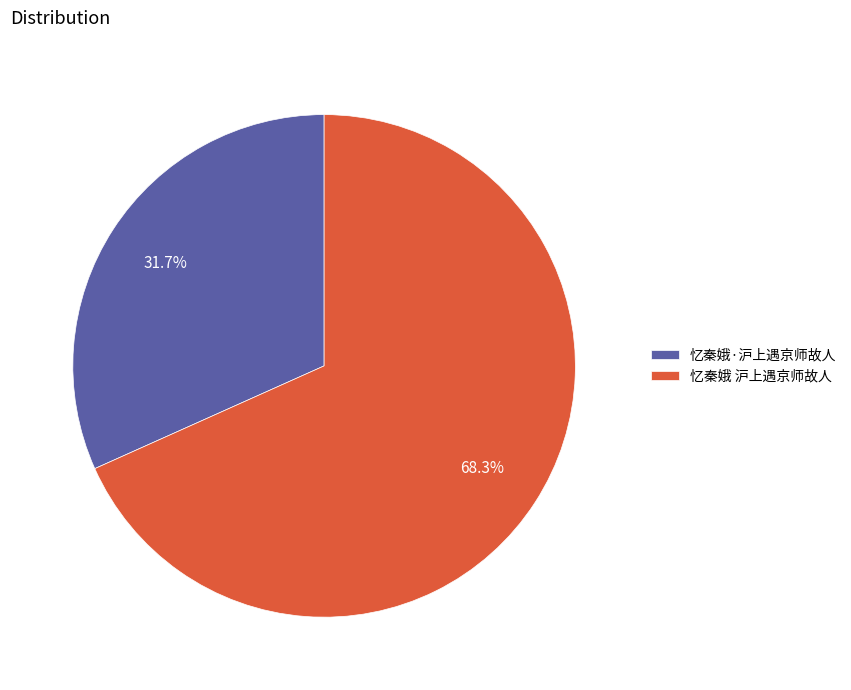

What portion of the pie excludes 忆秦娥·沪上遇京师故人?

68.3%